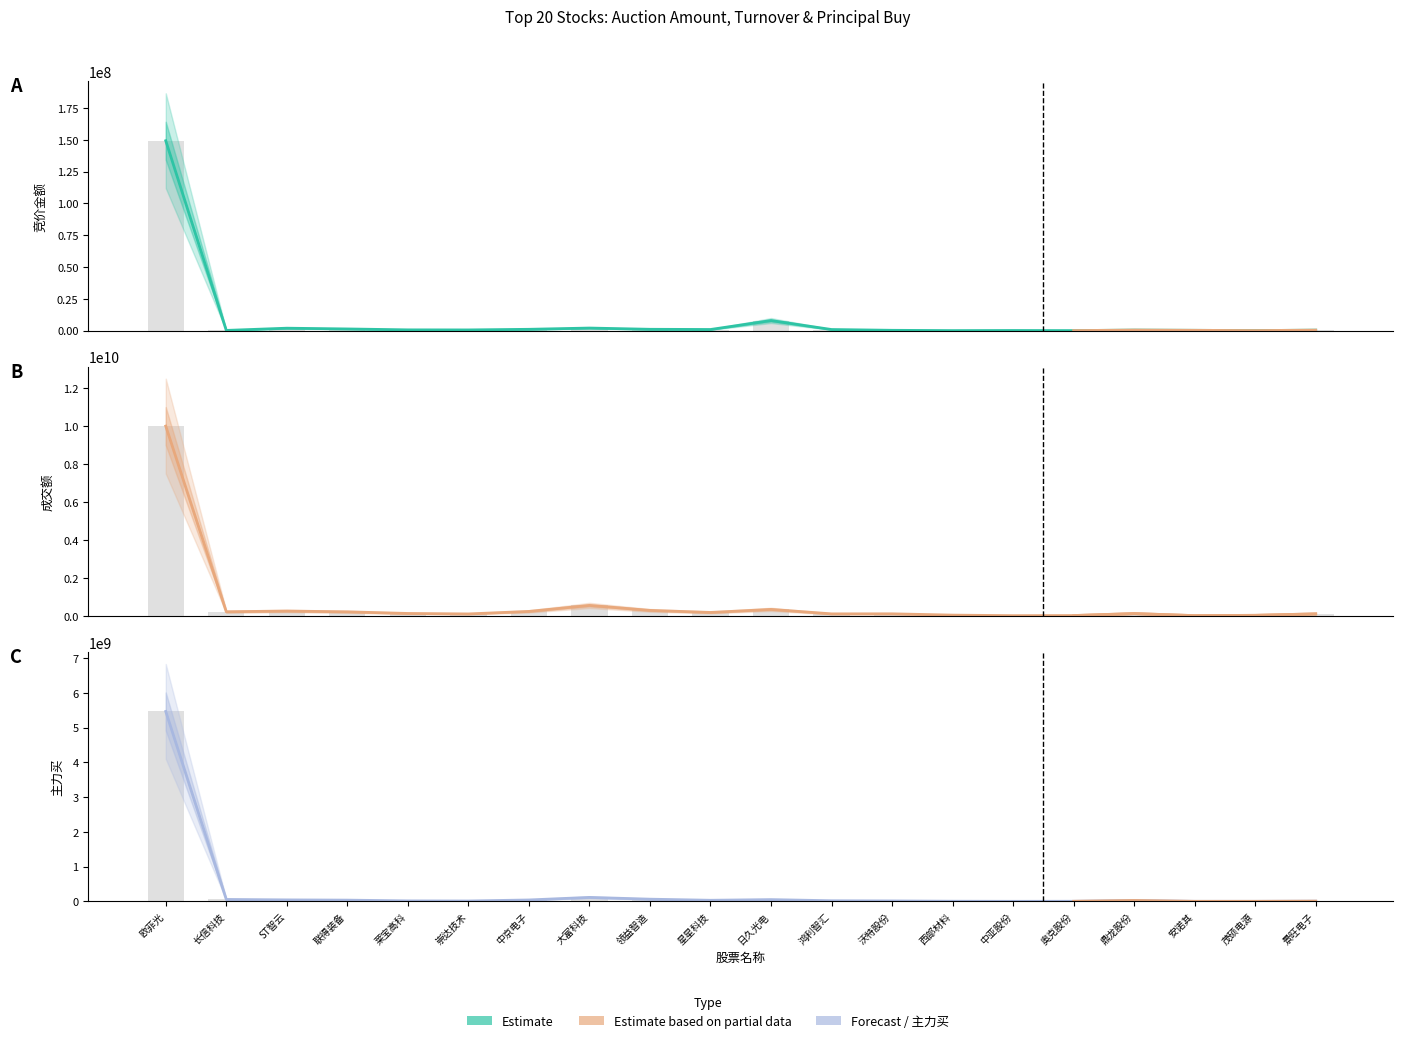

At which category is the sum across all series the highest?

欧菲光